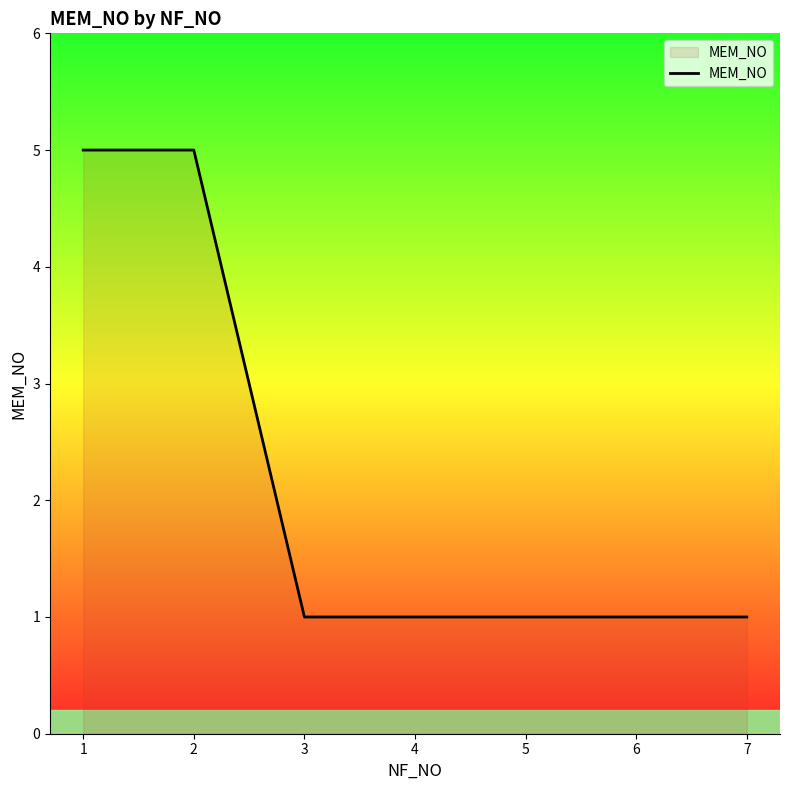

Reading right to left, transcribe all the data shown in this chart.

1	1	1	1	1	5	5